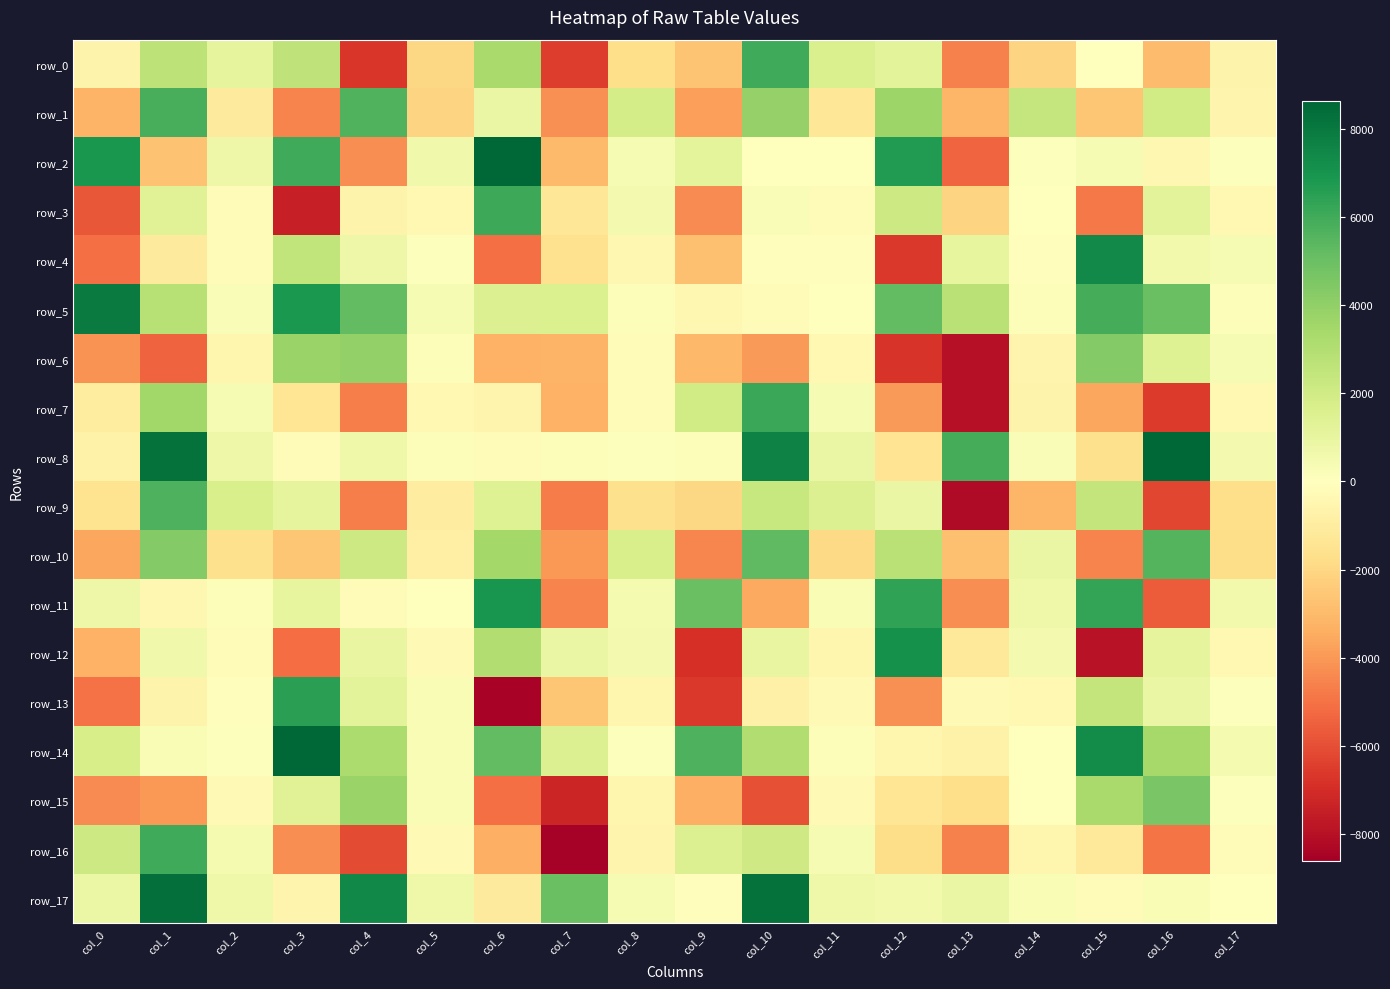

How many categories are shown in the chart?

18